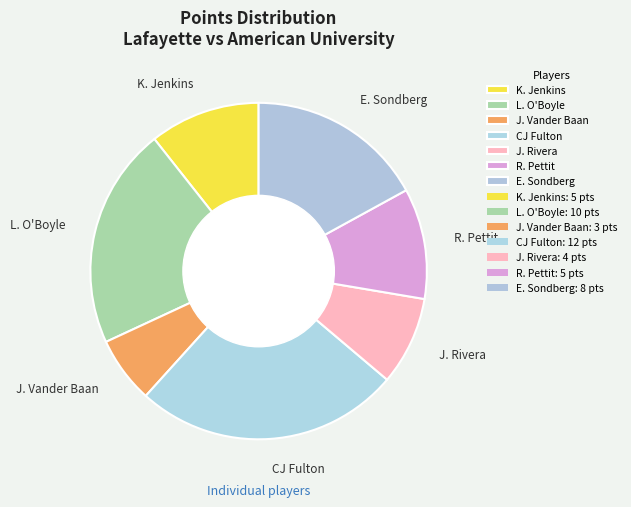

Is it true that E. Sondberg is 17% of the pie?

True